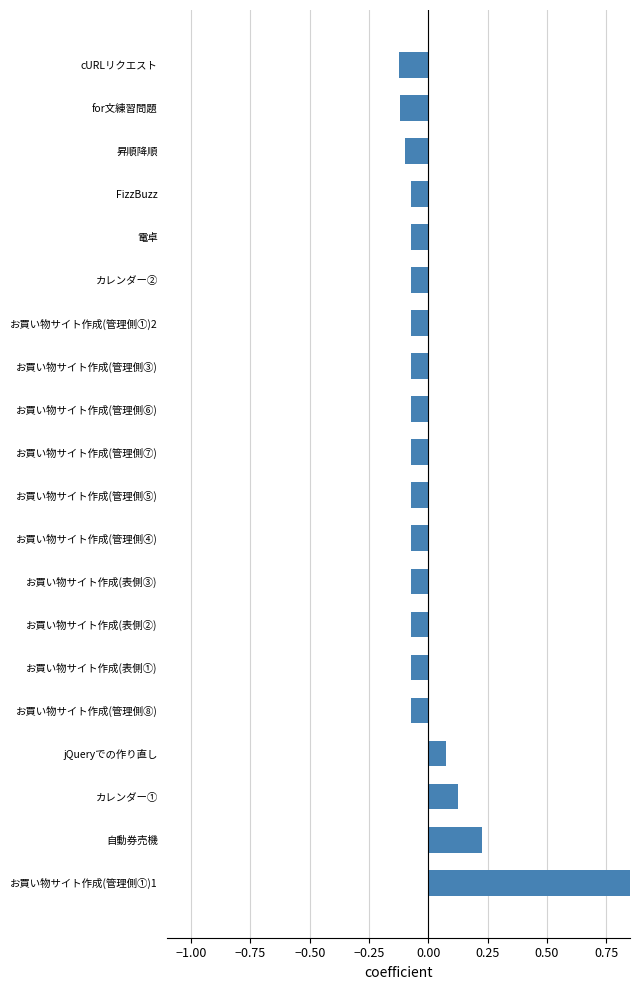

The value at FizzBuzz is -0.1. True or false?

False